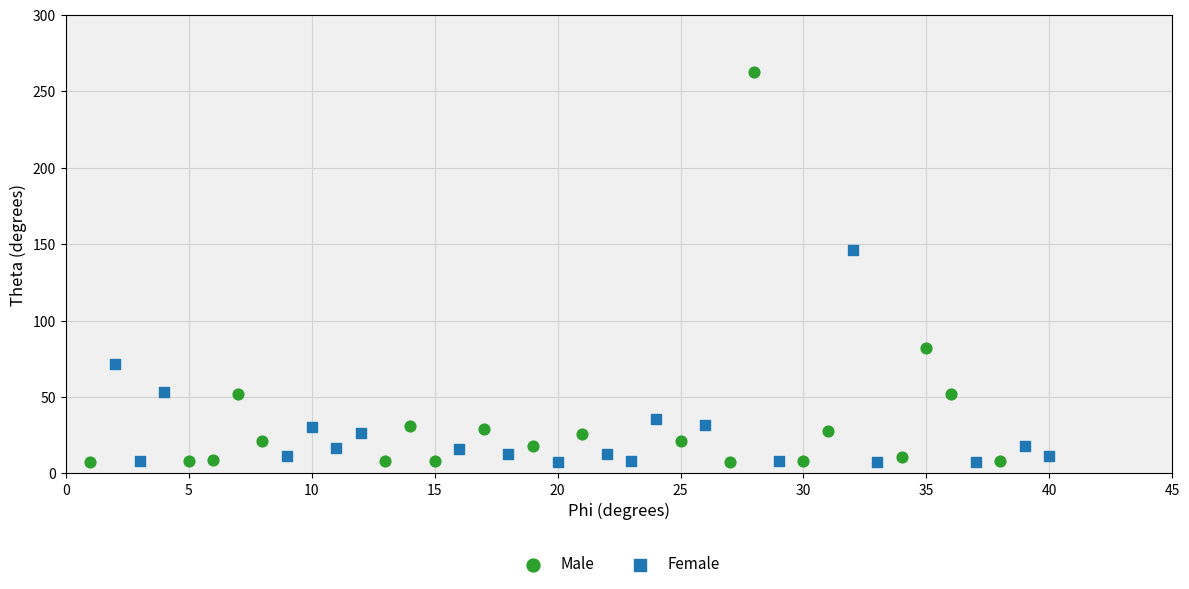

Which series has the largest Y range (max minus min)?

Male